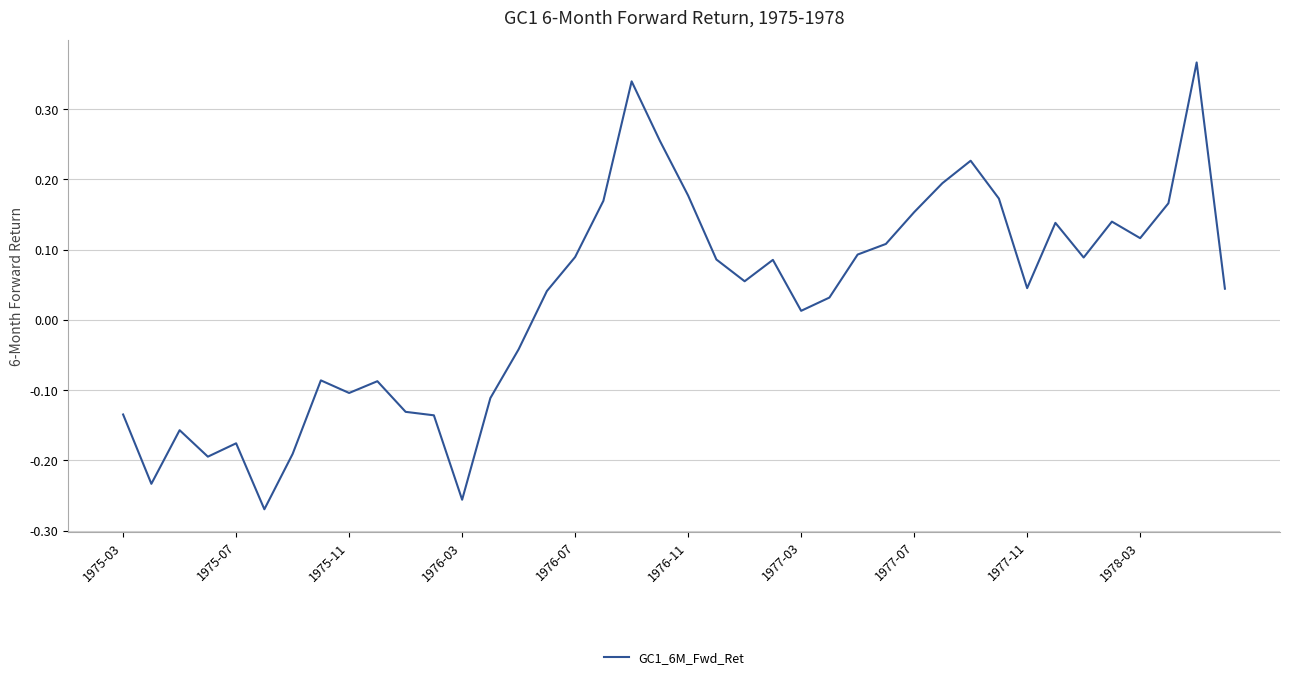

What is the difference between the maximum and minimum values?

0.6